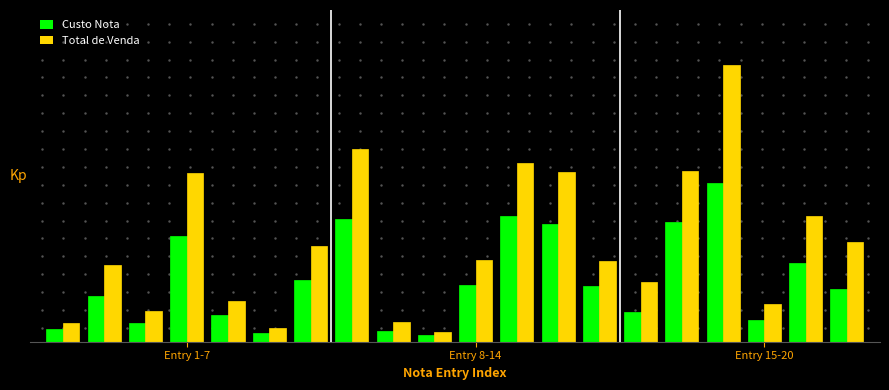

What is the difference between the second highest and minimum values in the Total de Venda series?

0.7